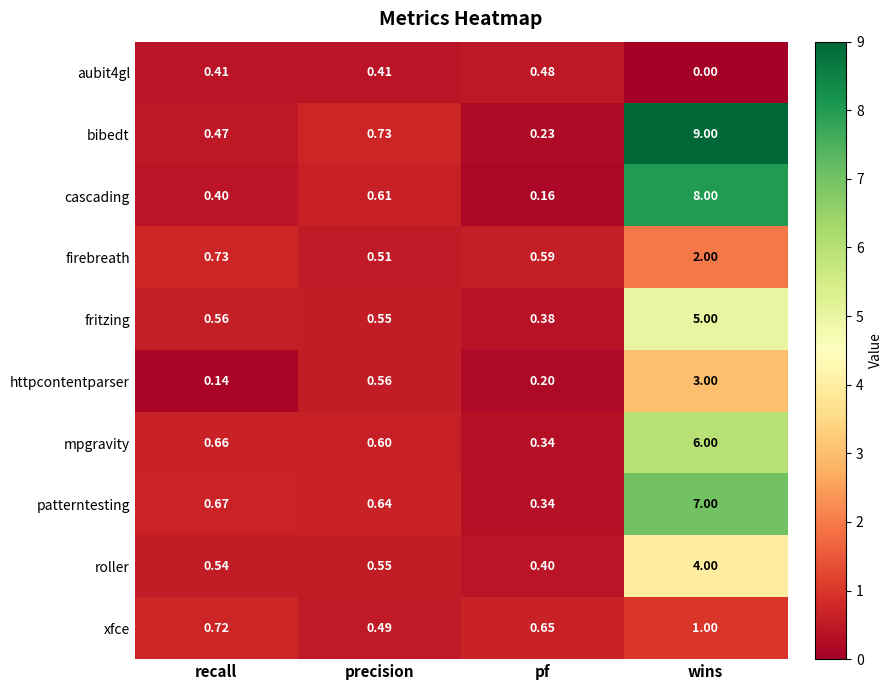

Rank the categories by fritzing value from highest to lowest.

wins, recall, precision, pf